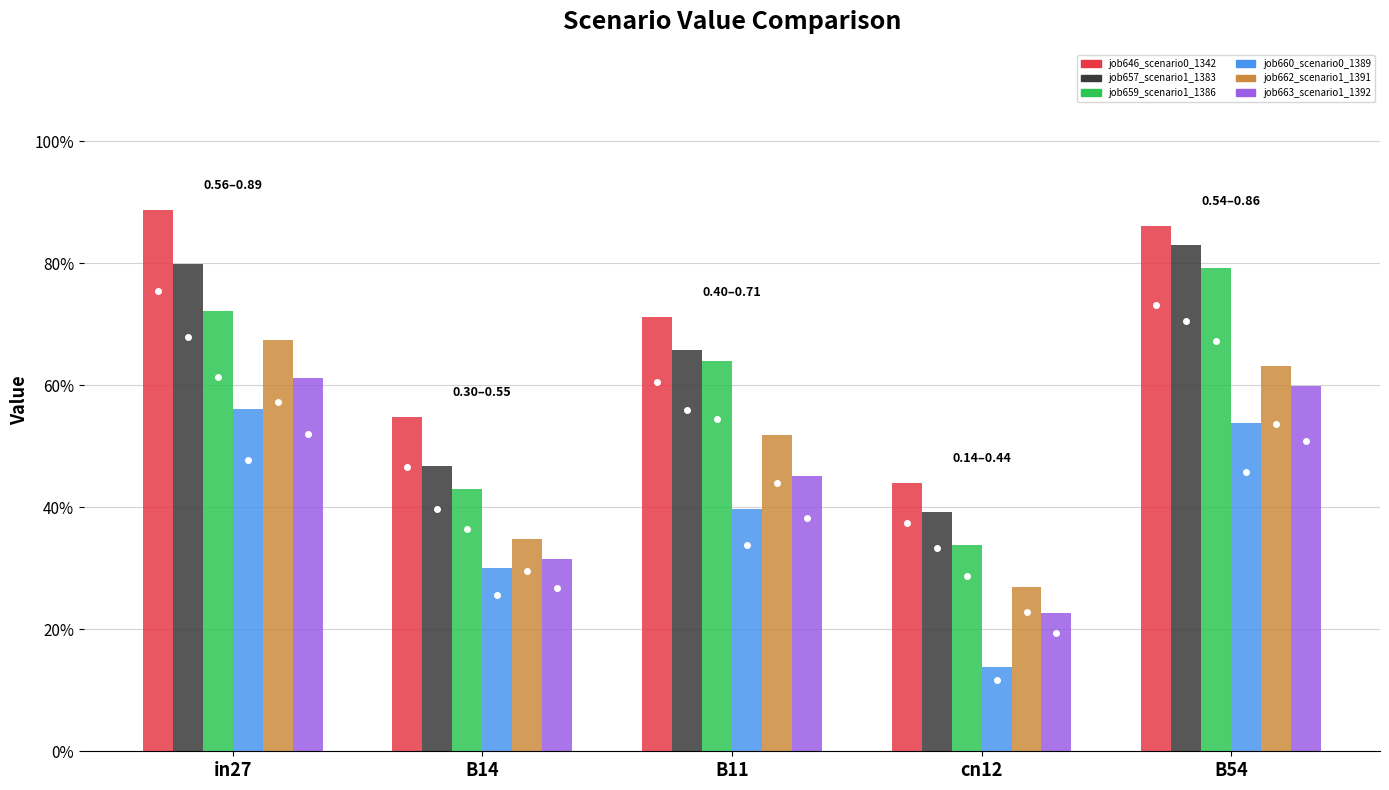

What is the total value across all series at B54?

4.3